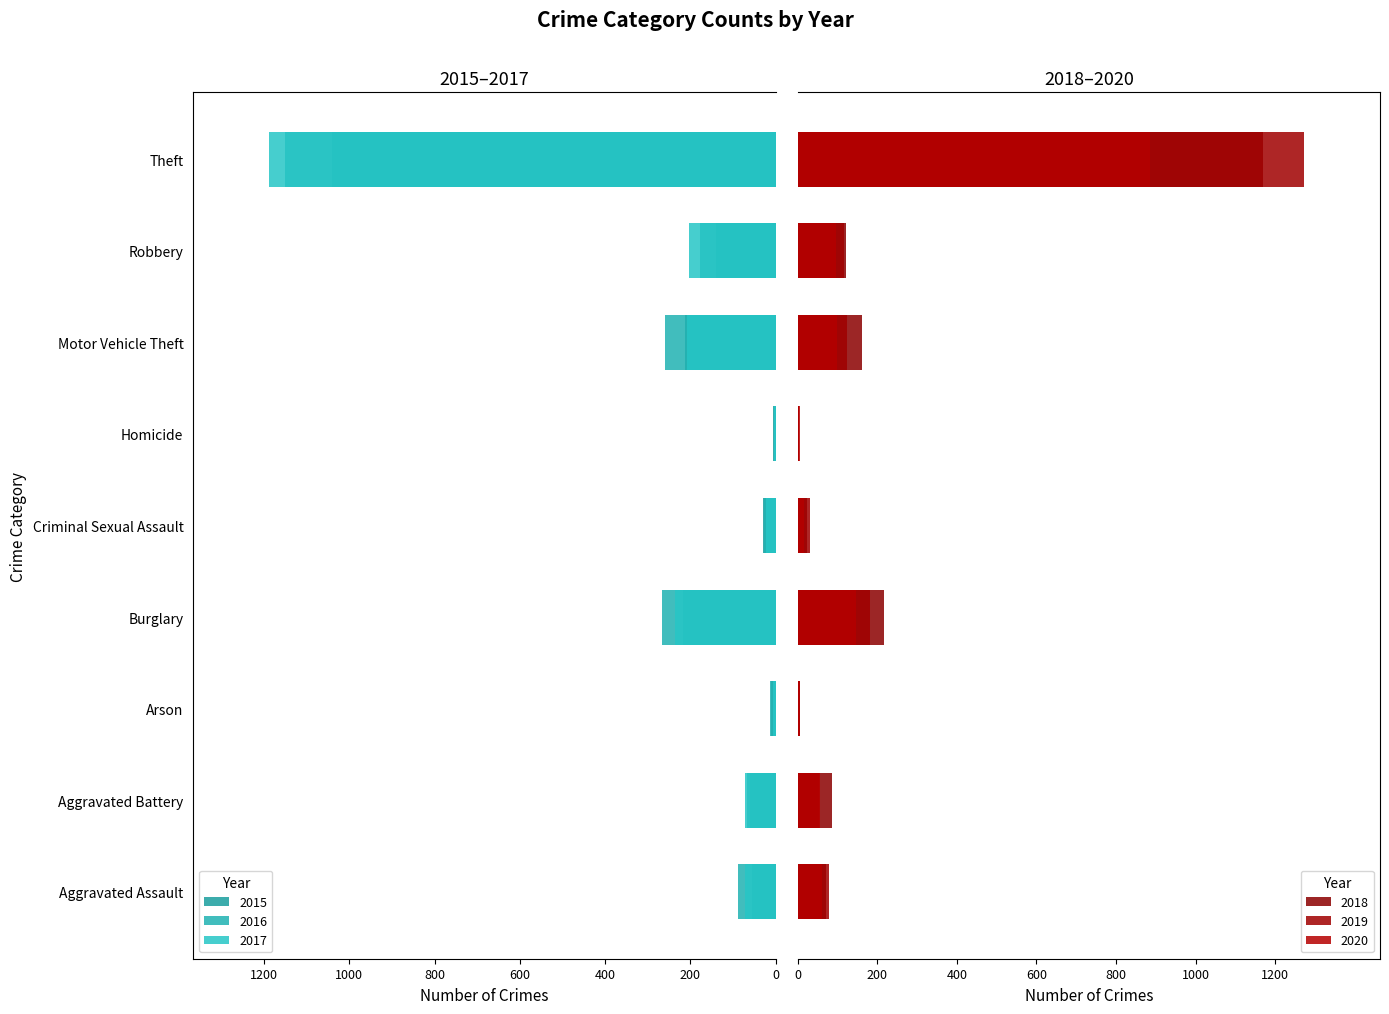

Which label corresponds to the largest value in the chart?

Theft